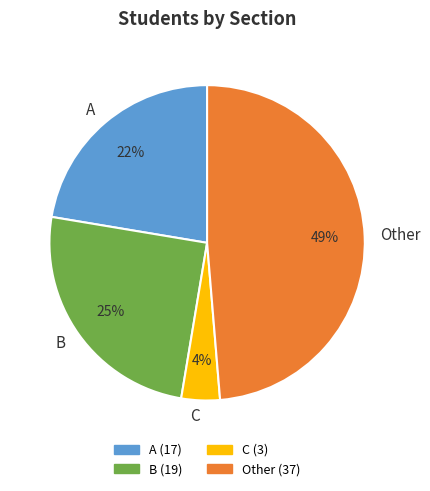

True or false: Other accounts for 40% of the total.

False